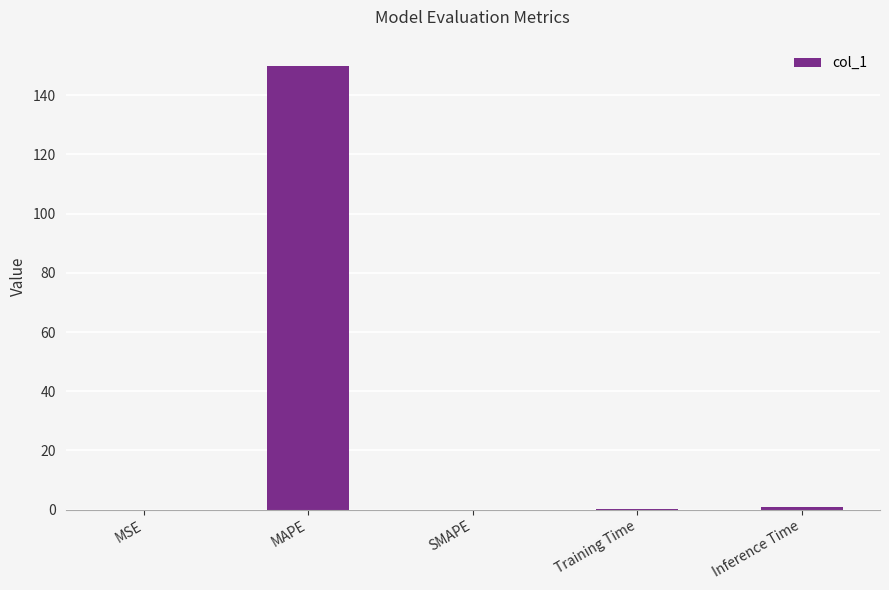

What is the average value?

30.2